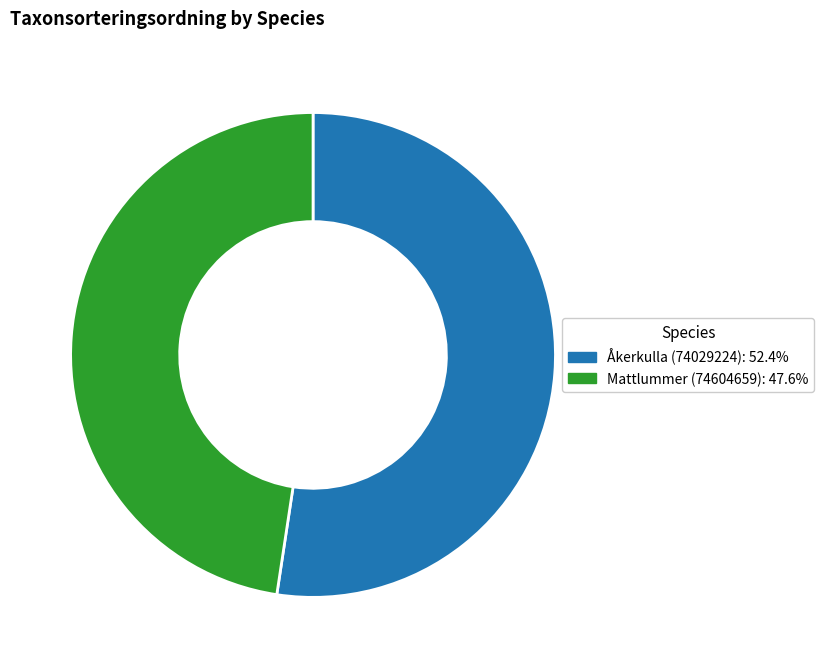

Which category has the smallest portion of the pie?

Mattlummer (74604659)